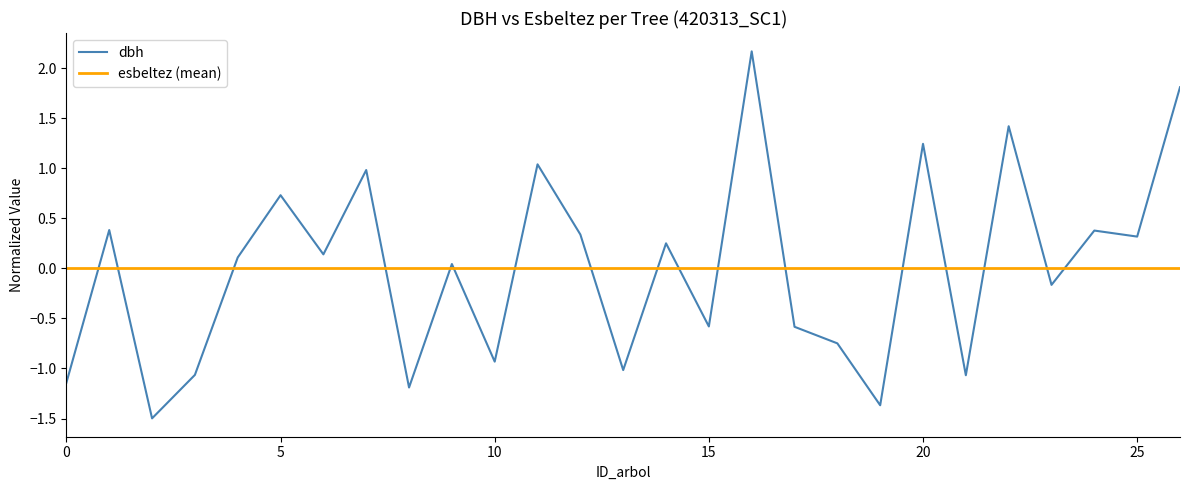

What is the difference between the maximum and minimum values?

3.7